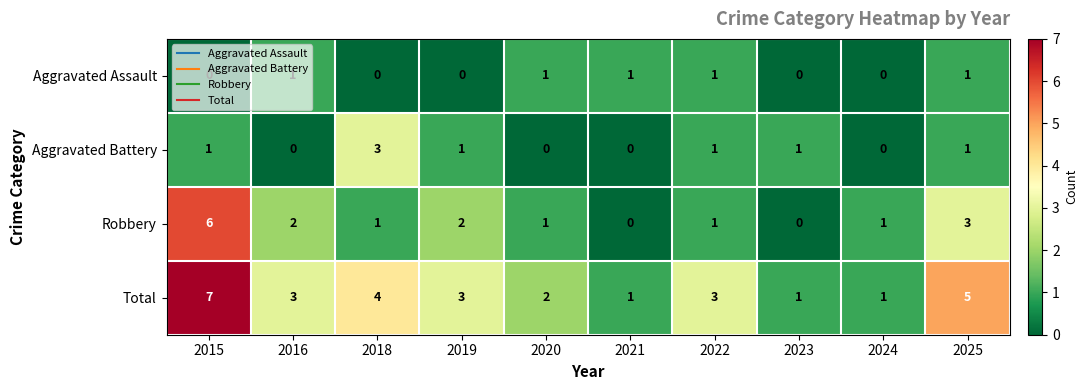

The value of Total at 2016 is 1. True or false?

False